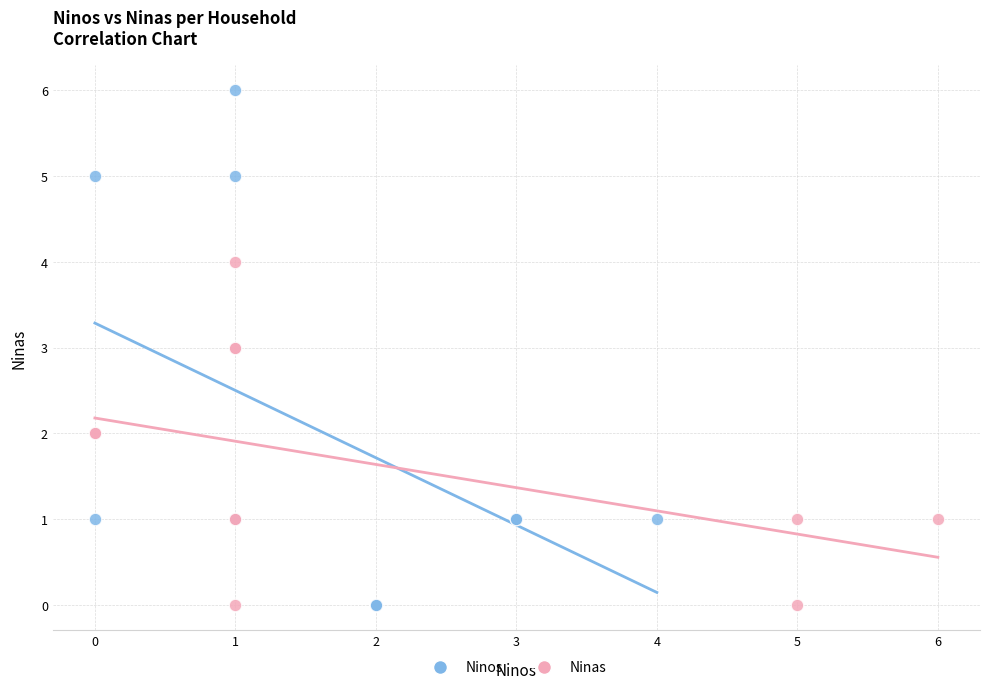

Which series has the largest Y range (max minus min)?

Ninos